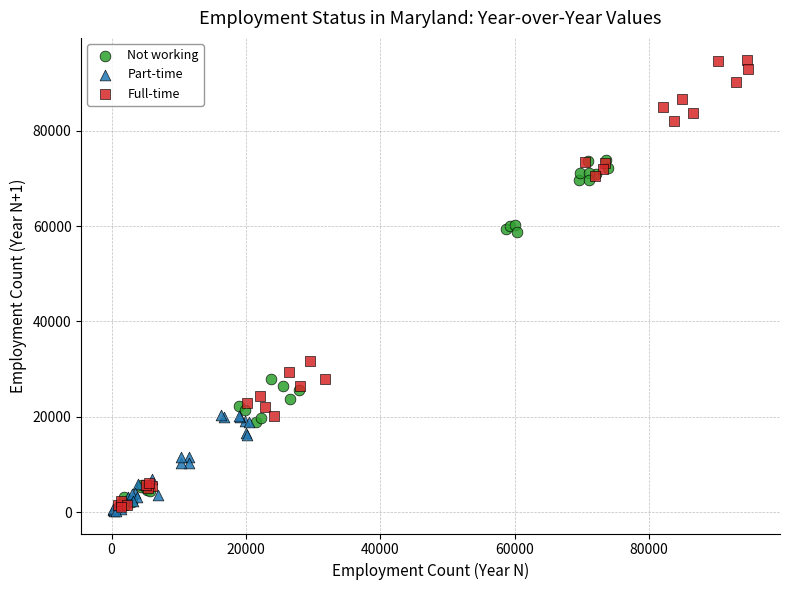

What are all the series names shown in the legend?

Not working, Part-time, Full-time